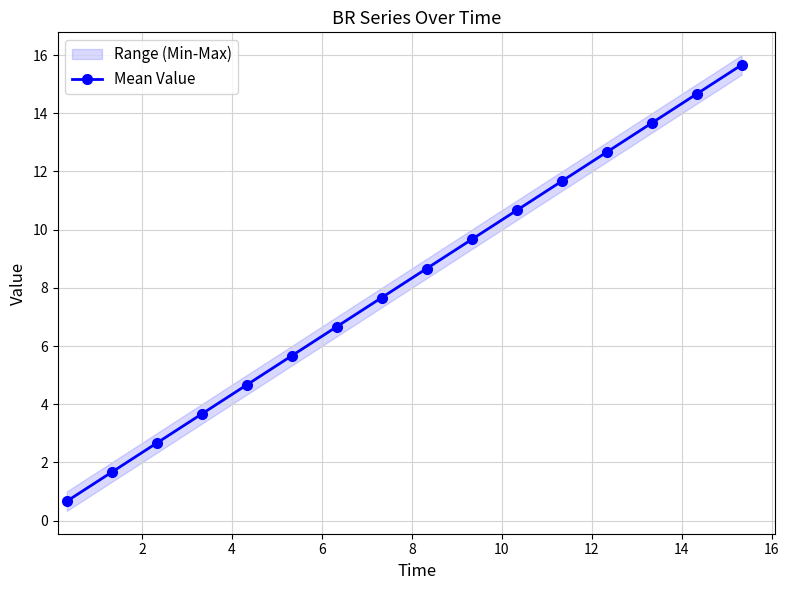

True or false: Mean Value has more than 1 points higher than both neighbors.

False